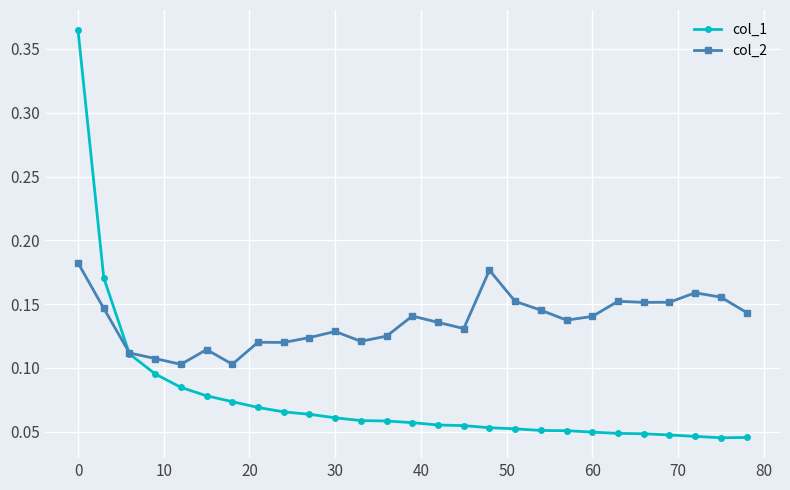

Rank the series by their maximum value, from lowest to highest.

col_2, col_1